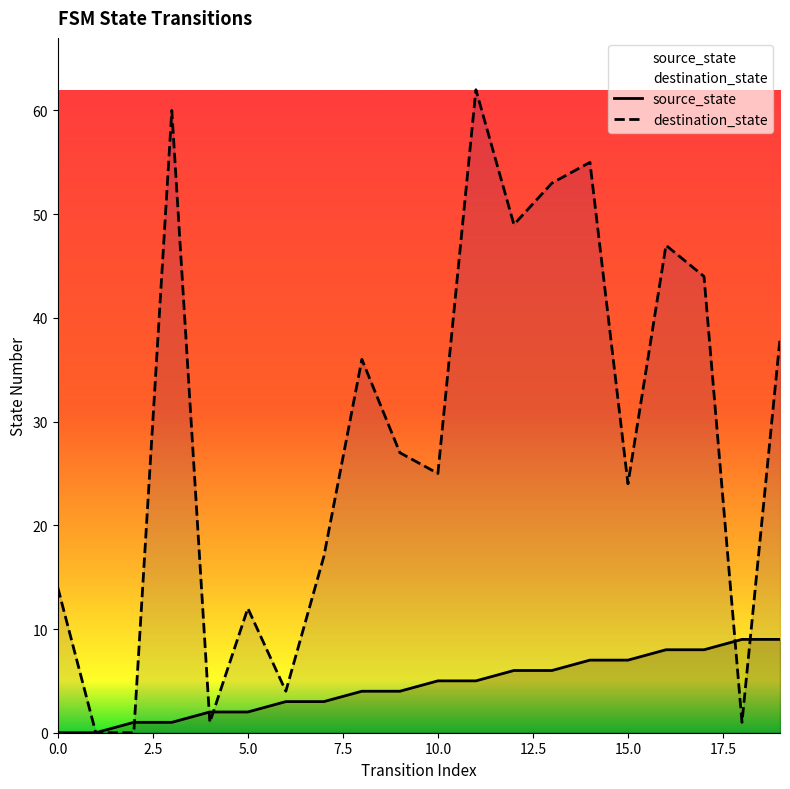

List the labels in order of destination_state value, largest first.

11, 3, 14, 13, 12, 16, 17, 19, 8, 9, 10, 15, 7, 0, 5, 6, 4, 18, 1, 2